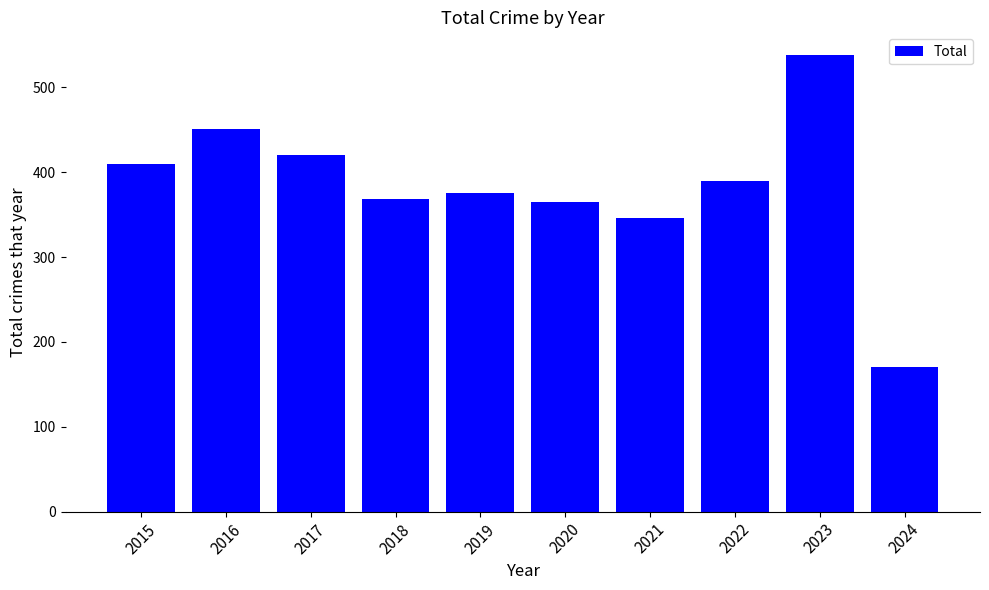

Which has a higher value, 2016 or 2024?

2016